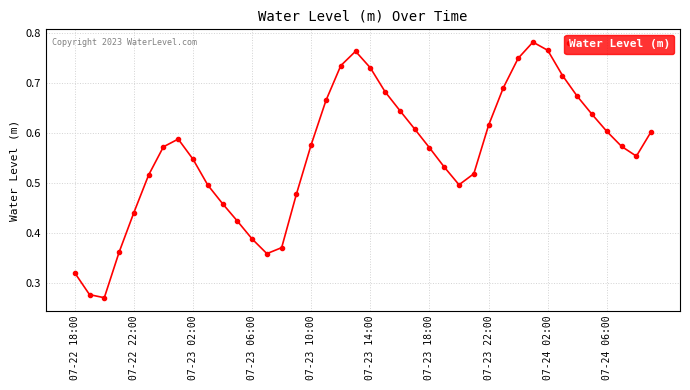

How many points are lower than both their immediate neighbors (excluding endpoints)?

4